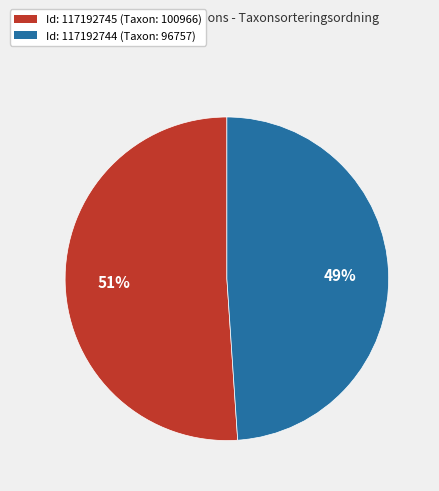

To the nearest percent, what is the difference between the largest and smallest slice percentages?

2%